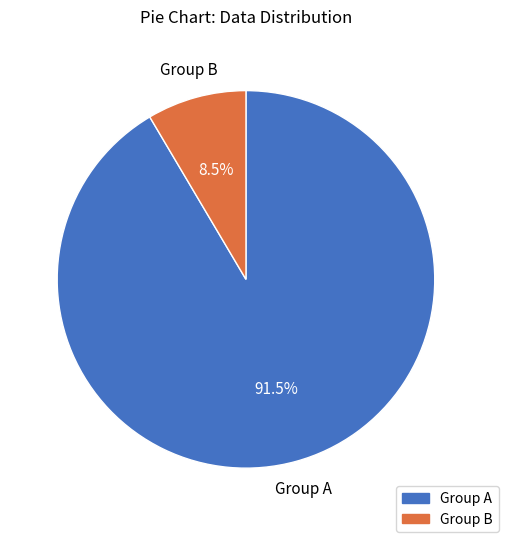

Combined, do Group A and Group B account for over 50%?

Yes